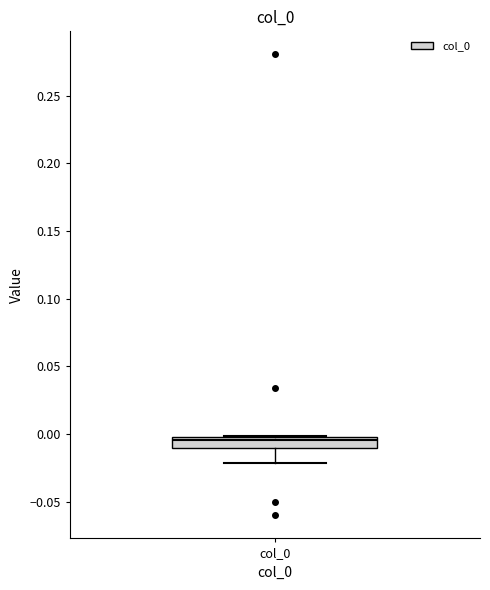

Read this box plot against the y-axis: the position of the median line, the range covered by the box, and the ends of both whiskers. The values are not printed on the chart, so give them approximately, as read against the axis.

median -0.005, box -0.010 to 0.000, whiskers -0.020 to 0.000